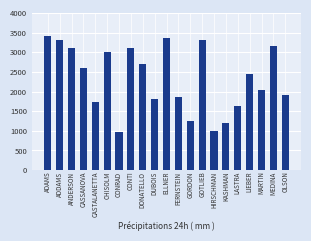

What is the label of the 18th bar from the right?

CASSANOVA